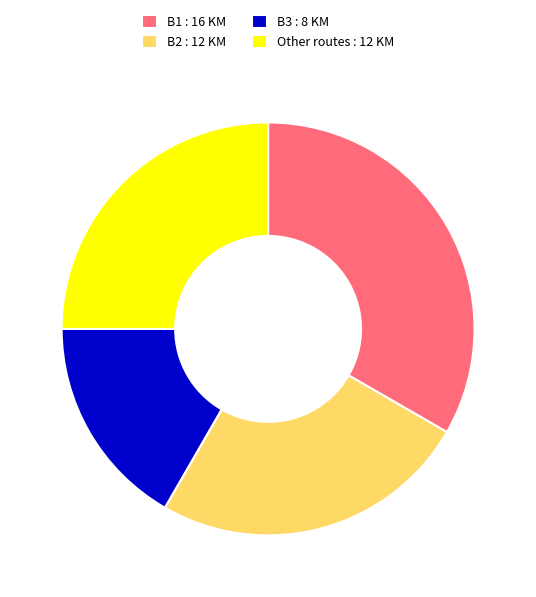

Do Other routes : 12 KM and B3 : 8 KM together represent more than half of the pie?

No